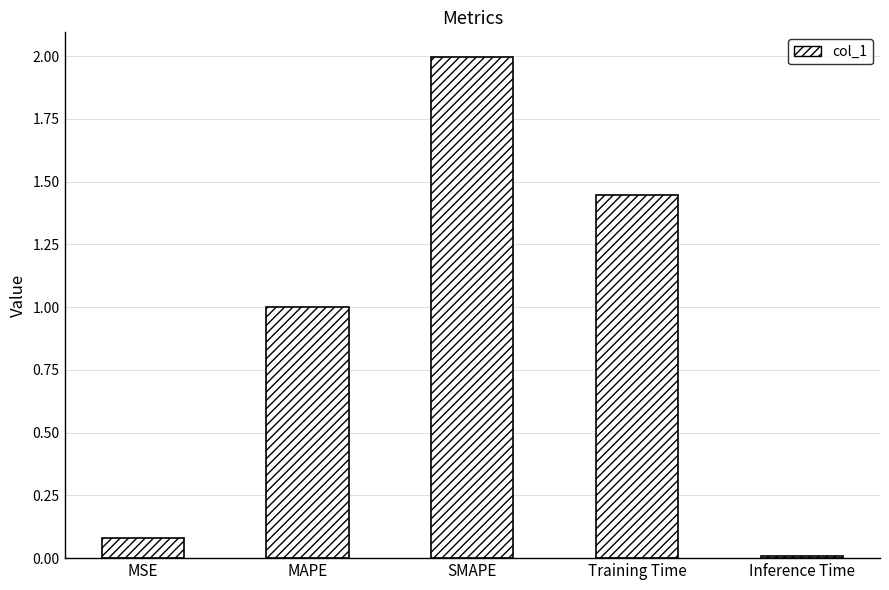

Which category has the lowest value across all series?

Inference Time